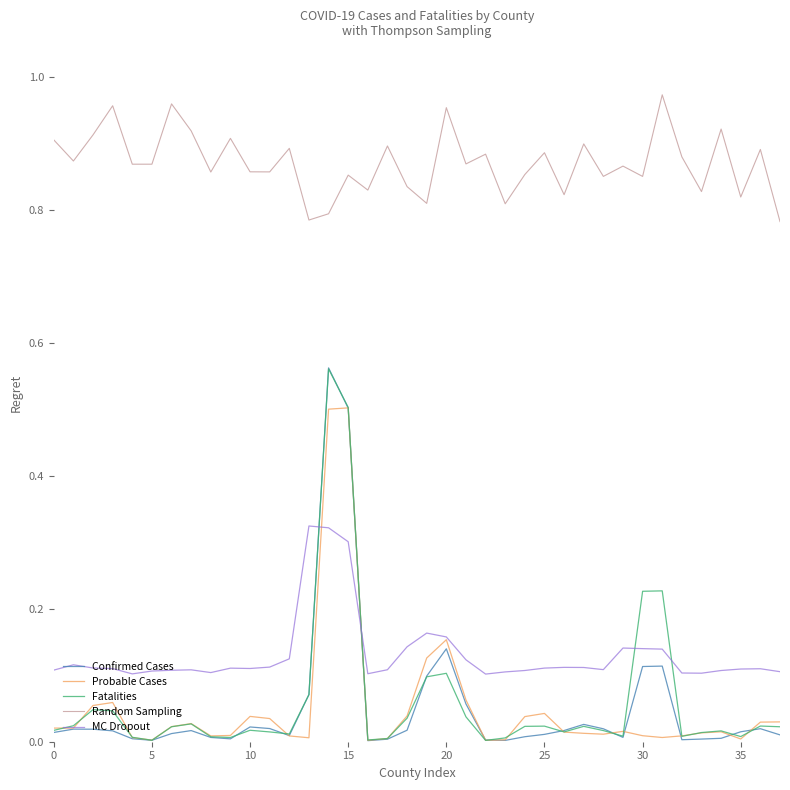

True or false: Random Sampling and Confirmed Cases cross at least once.

False